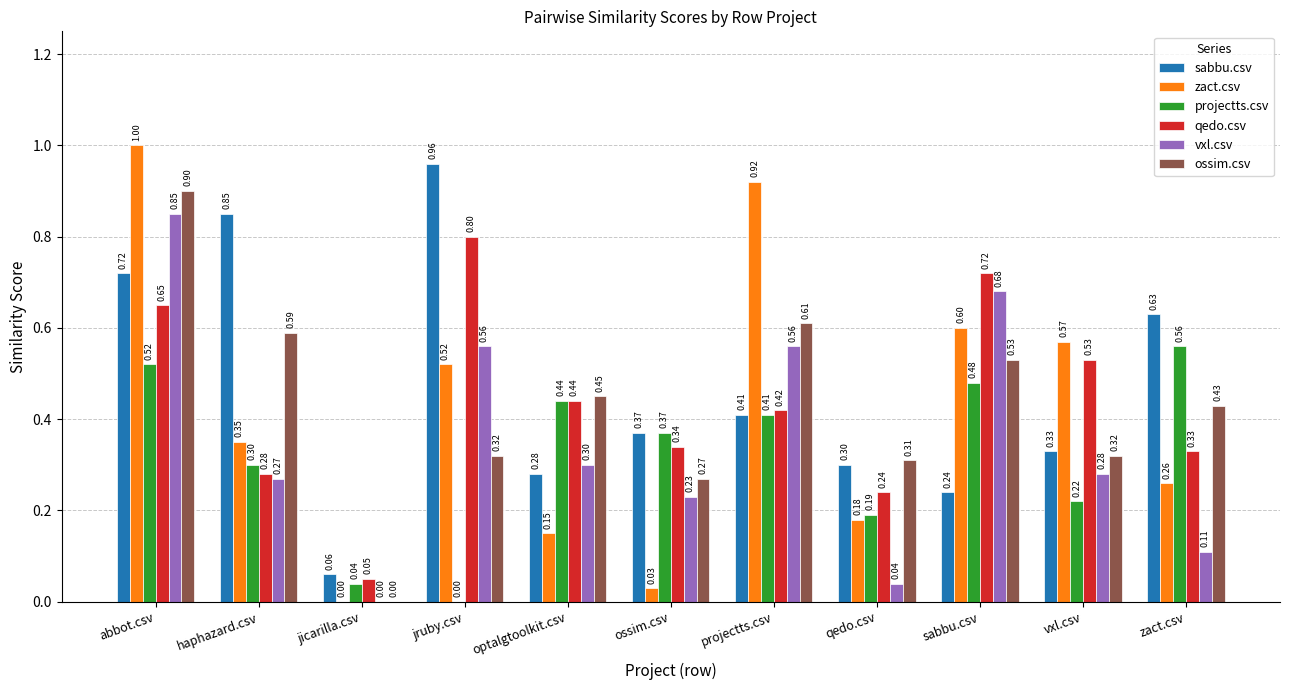

Is the value of projectts.csv at haphazard.csv greater than the value of vxl.csv at jruby.csv?

No